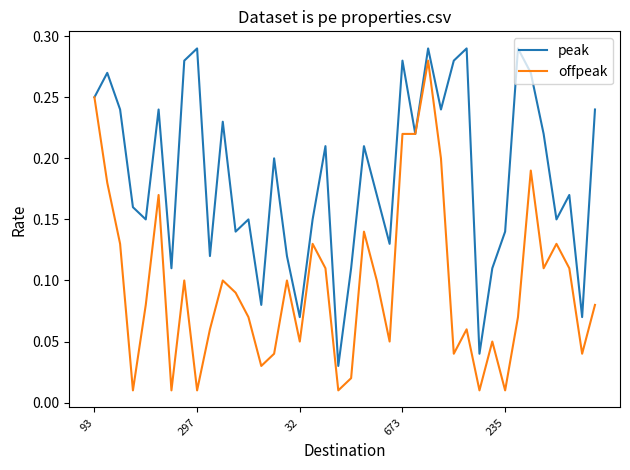

Which series has the largest total across all categories?

peak